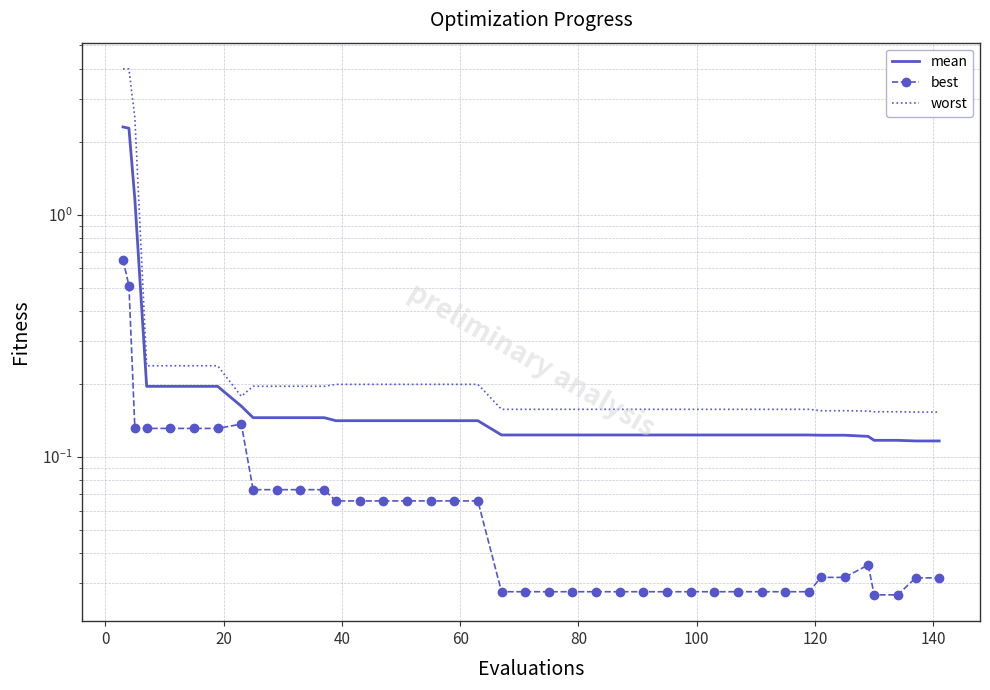

Reading left to right, transcribe all the data shown in this chart.

mean: 2.3	2.3	1.2	0.2	0.2	0.2	0.2	0.2	0.1	0.1	0.1	0.1	0.1	0.1	0.1	0.1	0.1	0.1	0.1	0.1	0.1	0.1	0.1	0.1	0.1	0.1	0.1	0.1	0.1	0.1	0.1	0.1	0.1	0.1	0.1	0.1	0.1	0.1	0.1	0.1
best: 0.7	0.5	0.1	0.1	0.1	0.1	0.1	0.1	0.1	0.1	0.1	0.1	0.1	0.1	0.1	0.1	0.1	0.1	0.1	0.0	0.0	0.0	0.0	0.0	0.0	0.0	0.0	0.0	0.0	0.0	0.0	0.0	0.0	0.0	0.0	0.0	0.0	0.0	0.0	0.0
worst: 4.0	4.0	2.5	0.2	0.2	0.2	0.2	0.2	0.2	0.2	0.2	0.2	0.2	0.2	0.2	0.2	0.2	0.2	0.2	0.2	0.2	0.2	0.2	0.2	0.2	0.2	0.2	0.2	0.2	0.2	0.2	0.2	0.2	0.2	0.2	0.2	0.2	0.2	0.2	0.2